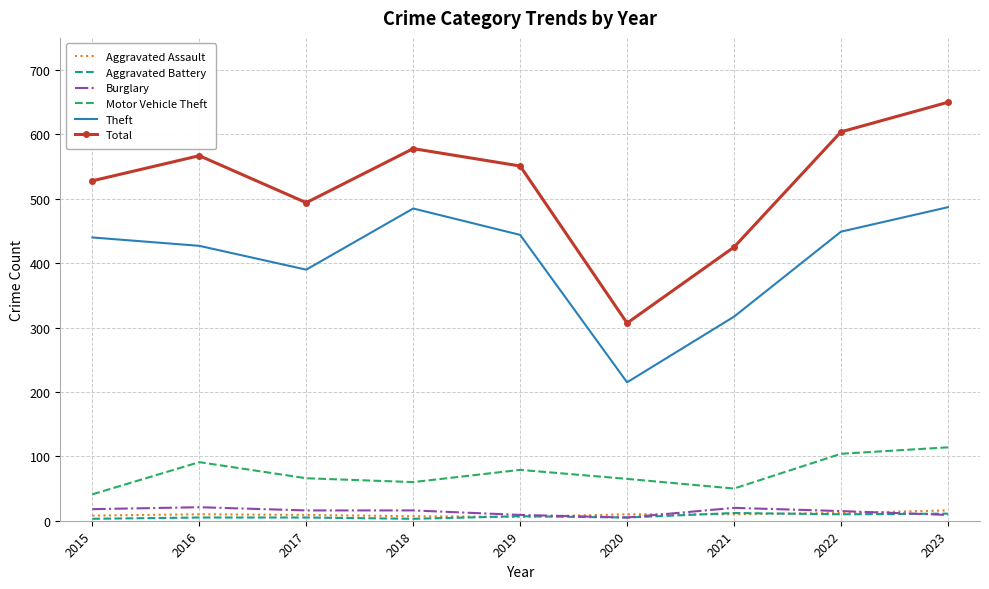

At how many categories does at least one series exceed 222?

9